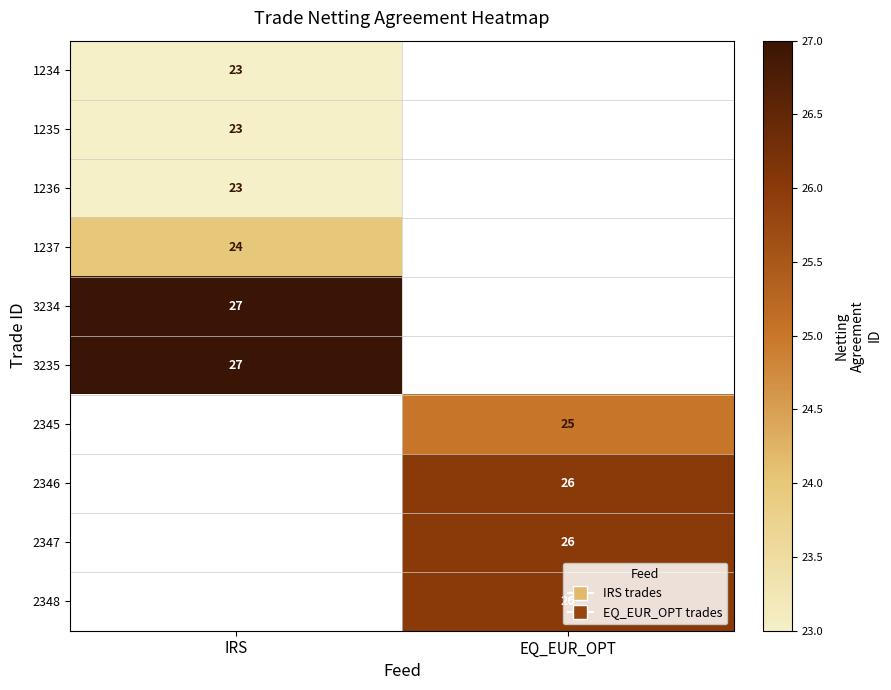

The value of 3234 at IRS is 27. True or false?

True